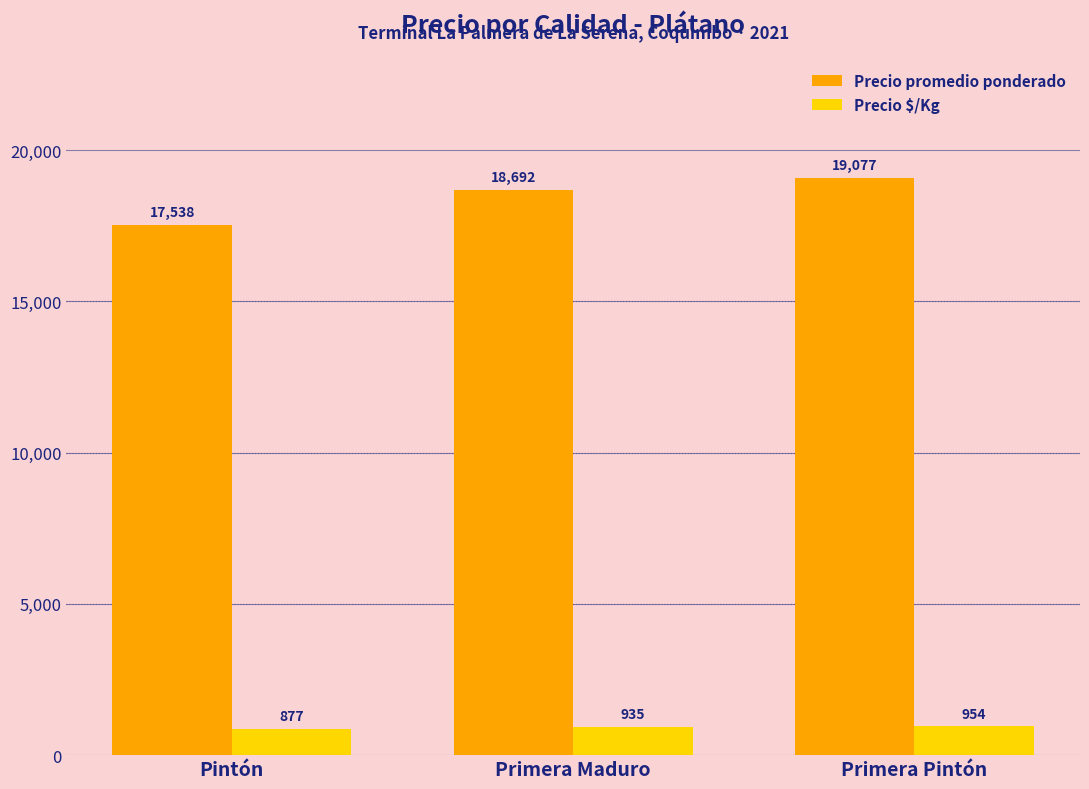

What is the difference between the highest and lowest values at Primera Pintón?

18123